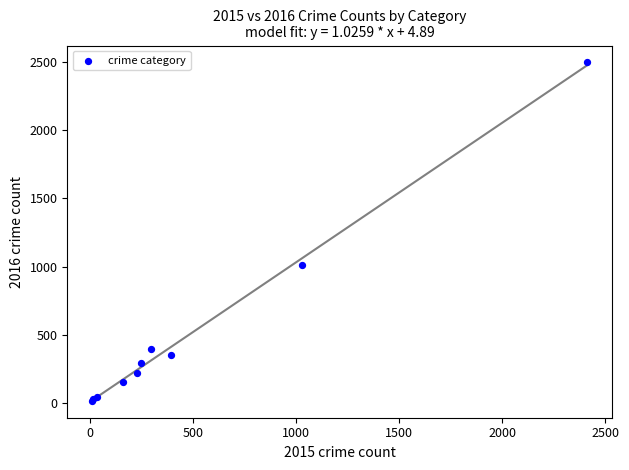

What Y value in the scatter plot is closest to 1256?

1009